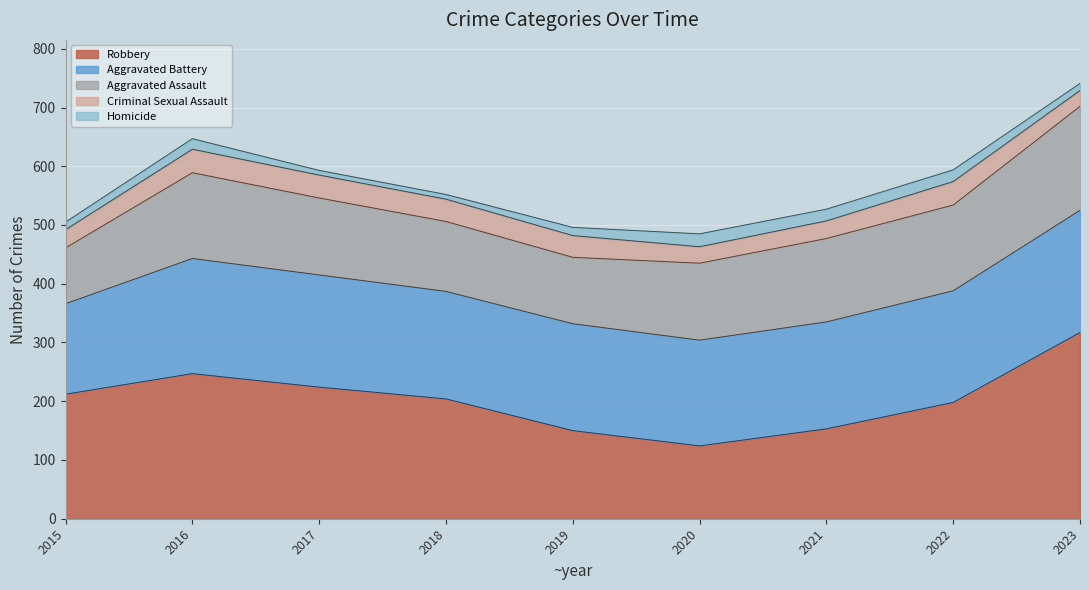

Does the chart display data point markers on the line(s)?

No